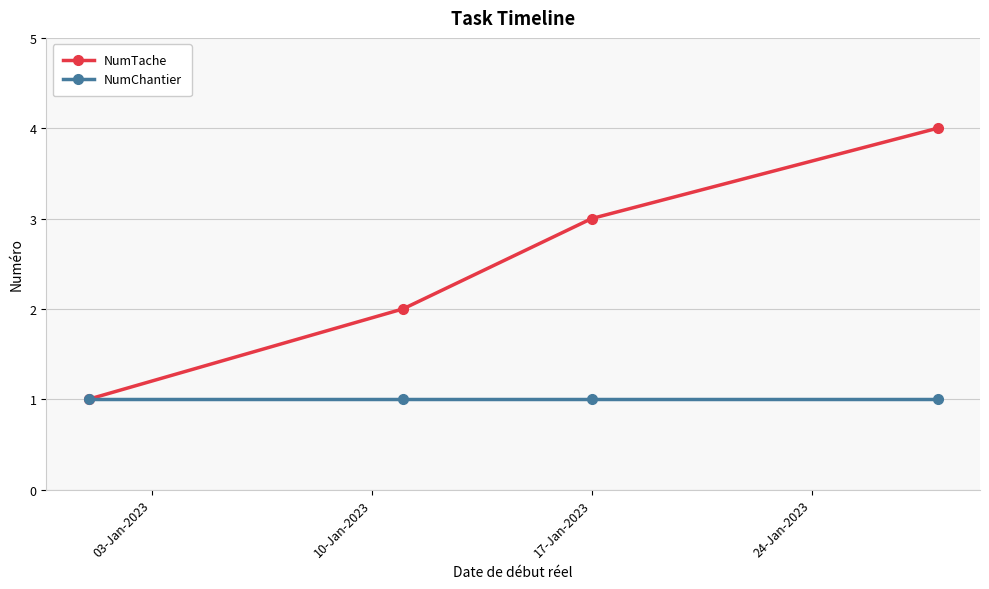

Does the chart display data point markers on the line(s)?

Yes